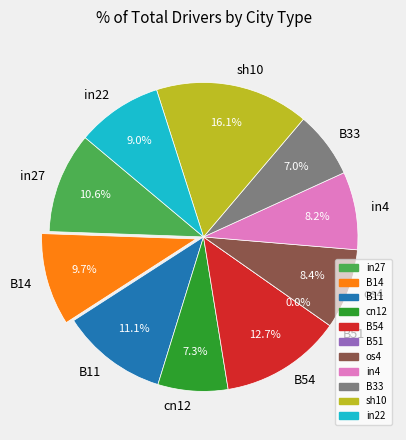

Does os4 account for over 50% of the chart?

No